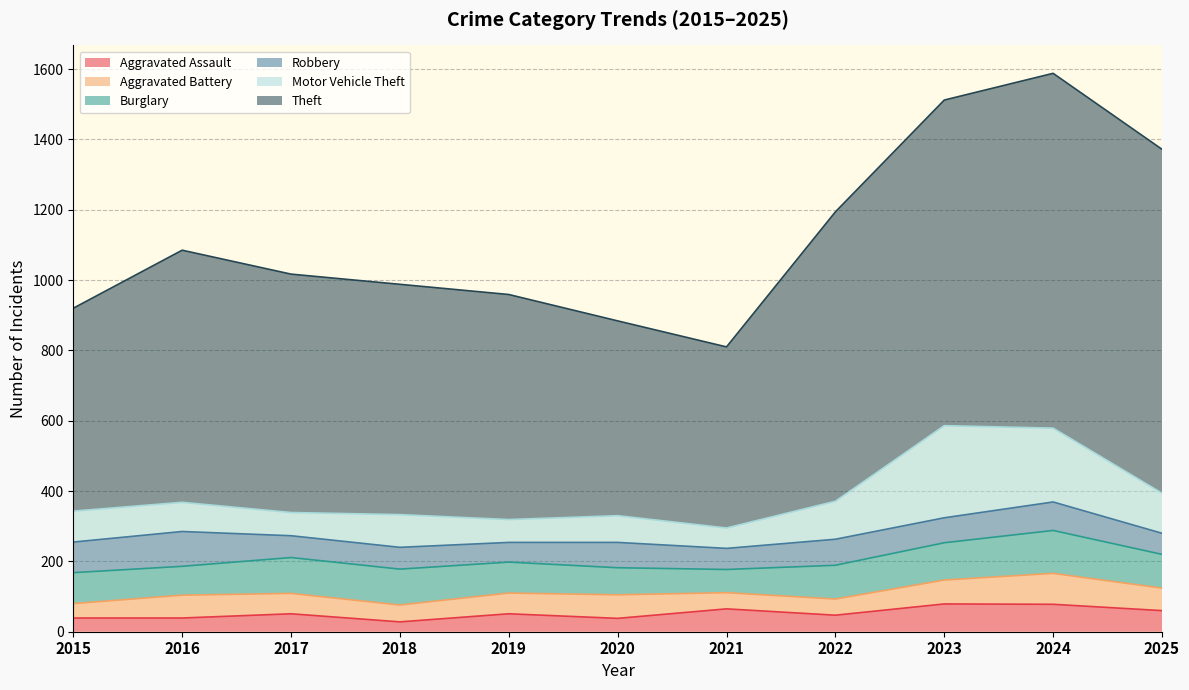

Reading right to left, what are all the values shown in this chart?

Aggravated Assault: 60	78	79	47	65	38	51	28	51	39	39
Aggravated Battery: 64	88	68	46	46	67	59	48	58	65	41
Burglary: 96	122	106	96	66	77	88	102	102	82	88
Robbery: 60	81	71	74	60	72	56	62	62	99	87
Motor Vehicle Theft: 114	210	262	108	58	76	65	93	66	83	88
Theft: 978	1009	926	823	515	554	640	655	678	717	577